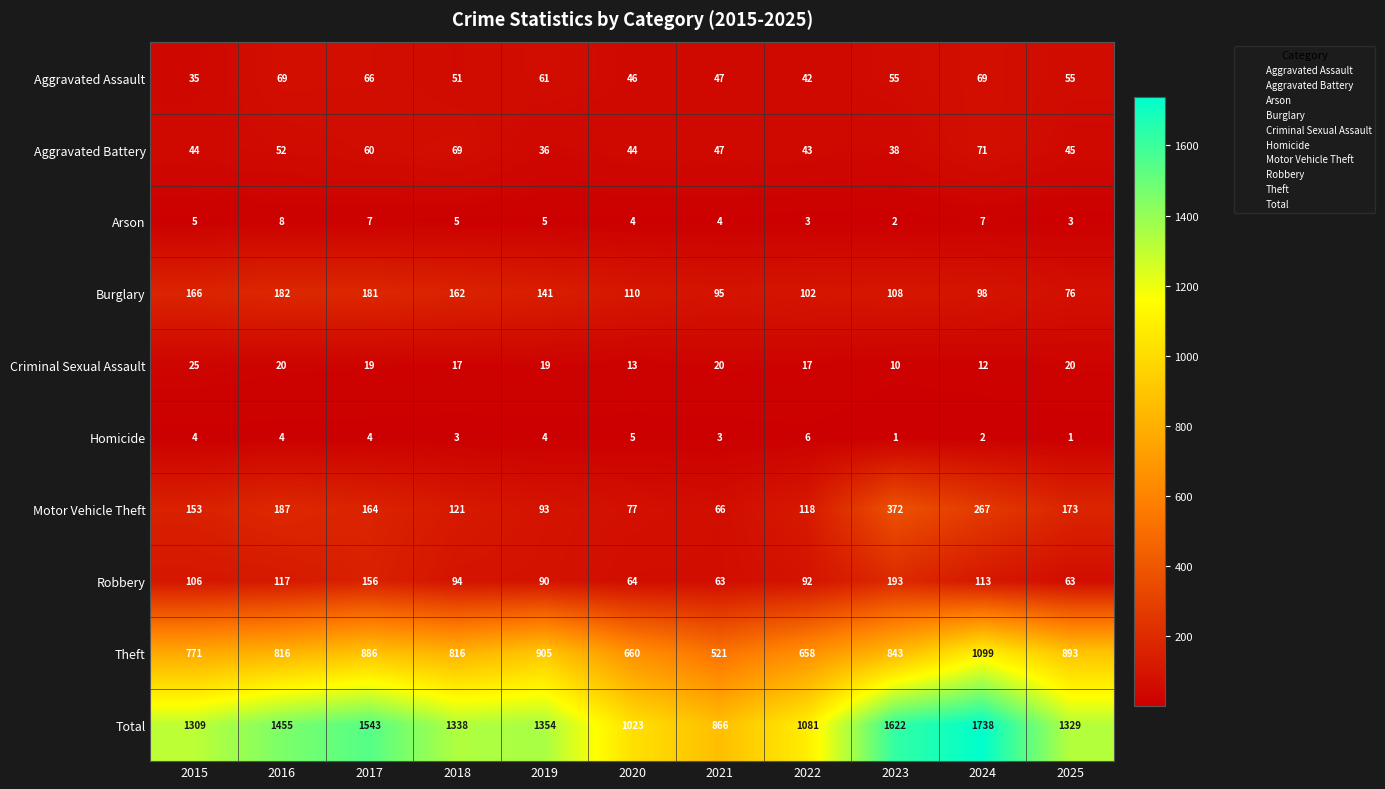

What is the difference between the maximum and minimum values in the Aggravated Battery series?

35